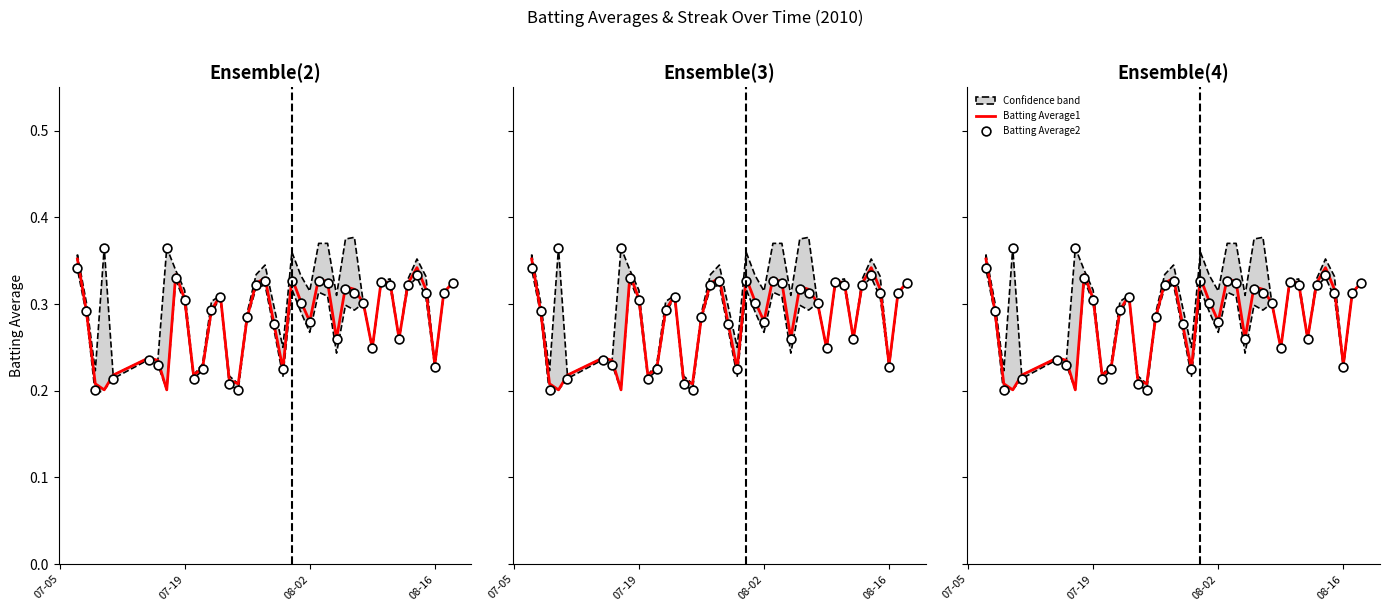

Which series has the largest total across all categories?

Batting Average2